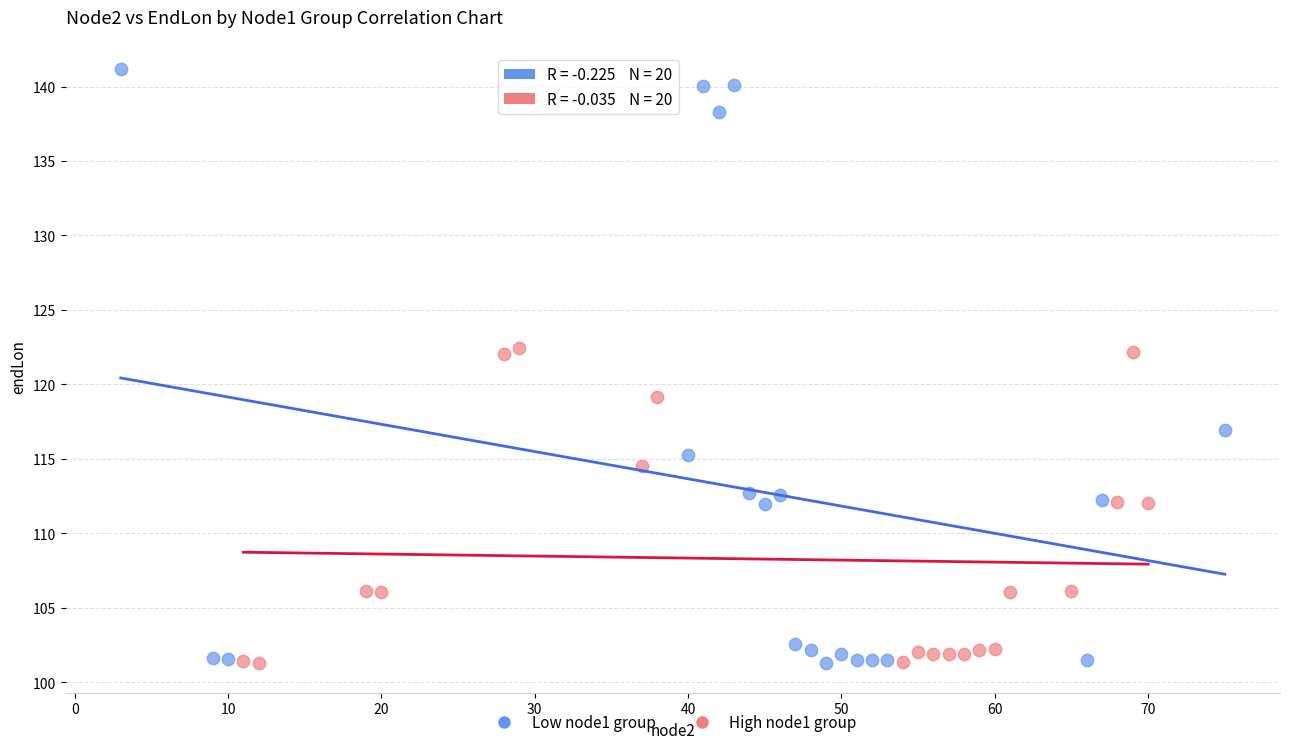

What are all the series names shown in the legend?

Low node1 group, High node1 group